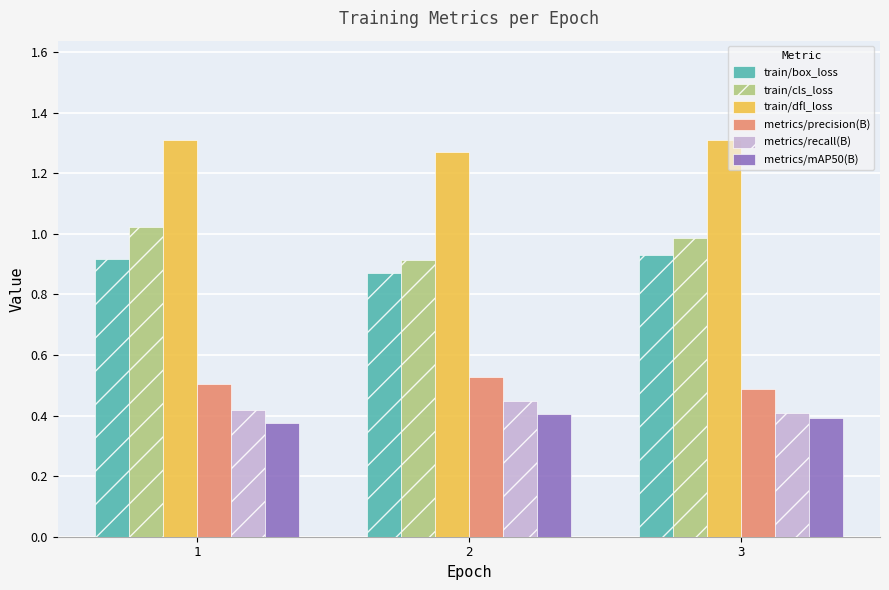

Is it true that metrics/precision(B) equals 0.5 at 3?

True